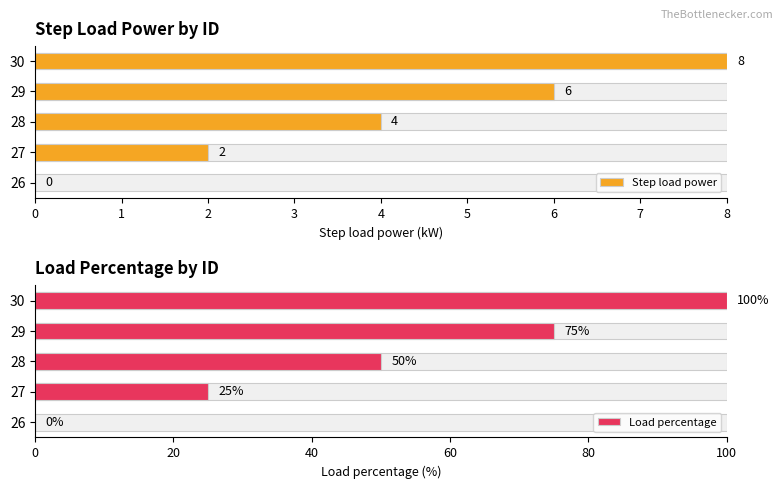

What is the difference between the maximum and minimum values in the Step load power series?

8